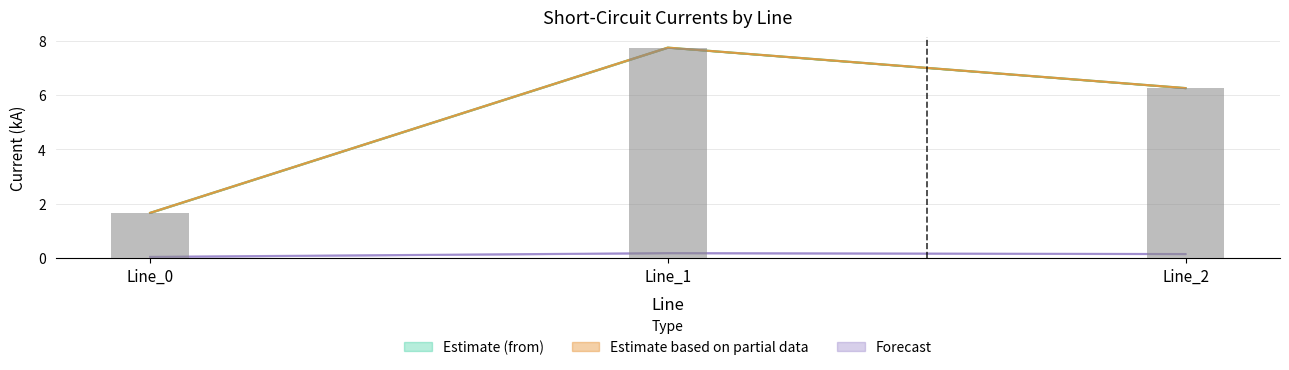

True or false: pf_ikss_a_to_ka has a value of 6.3 at Line_2.

True